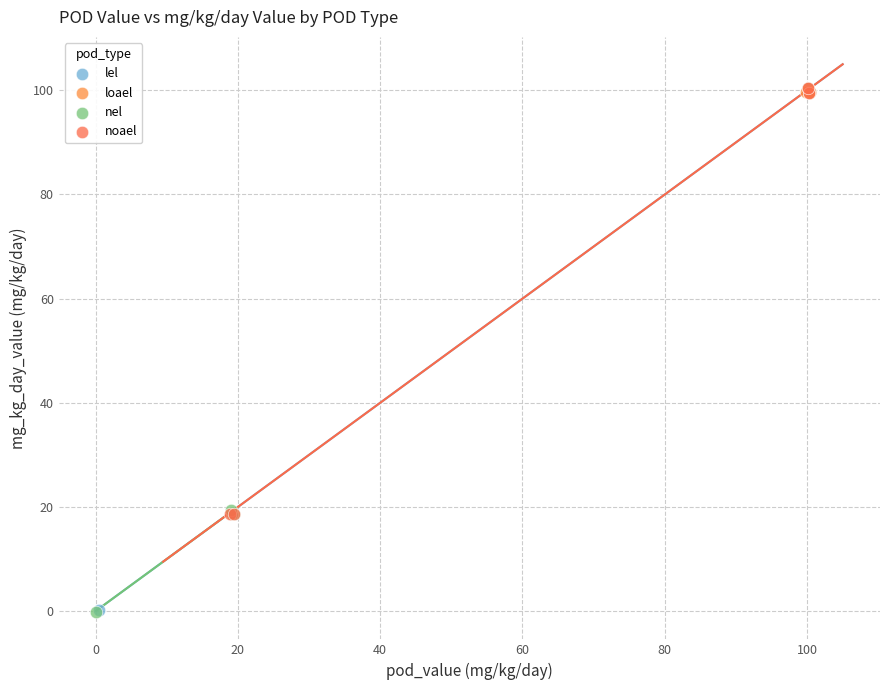

Which series has the widest spread of Y values?

lel